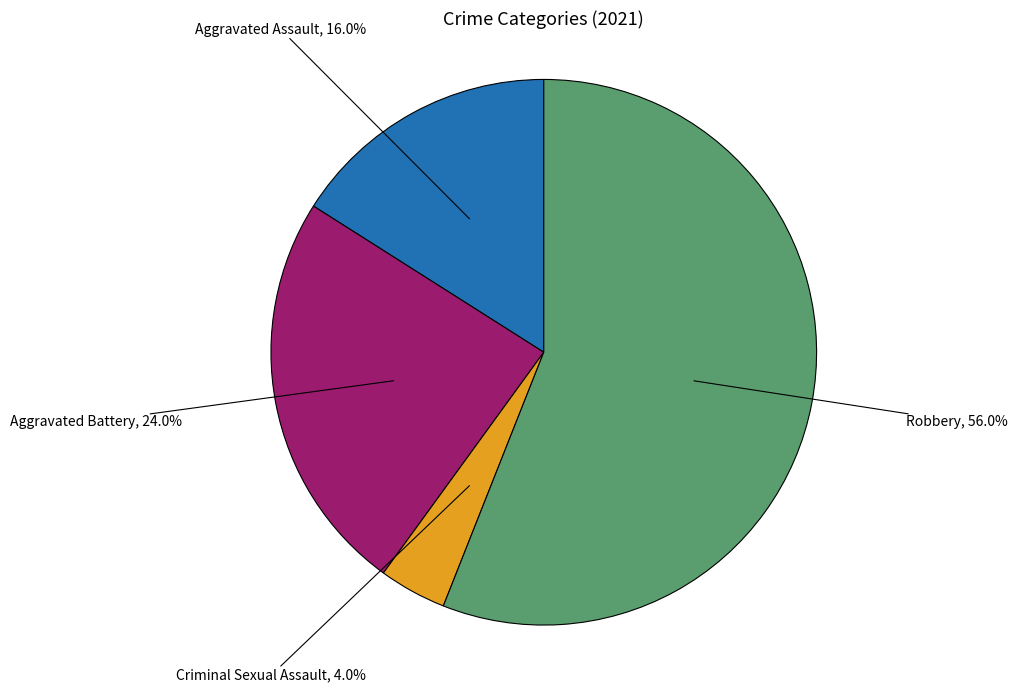

Does any single category account for the majority?

Yes